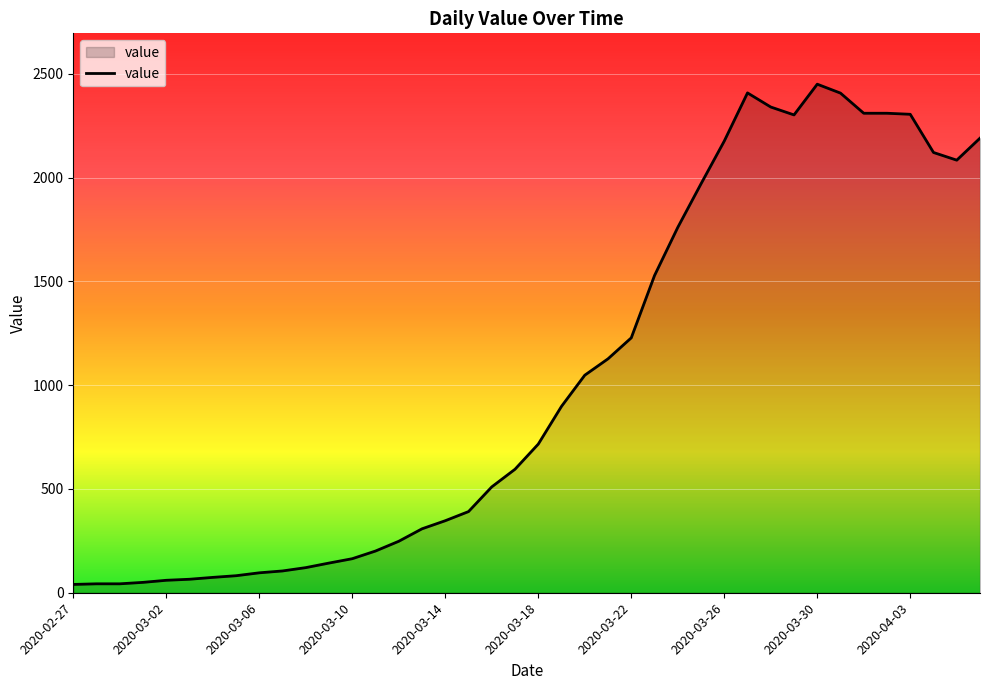

What is the greatest value displayed?

2450